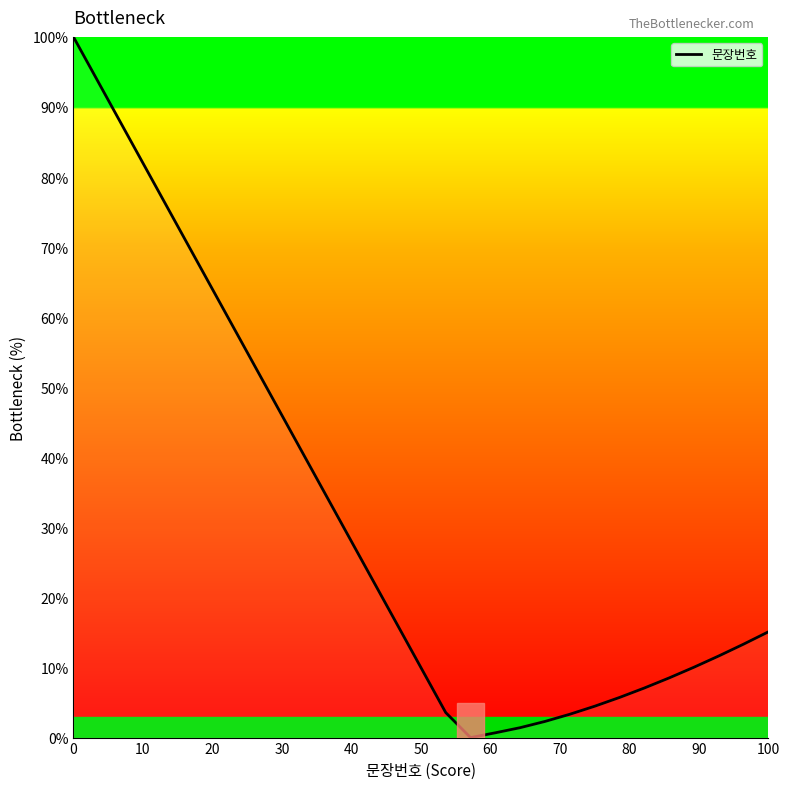

How many series are shown in this chart?

1